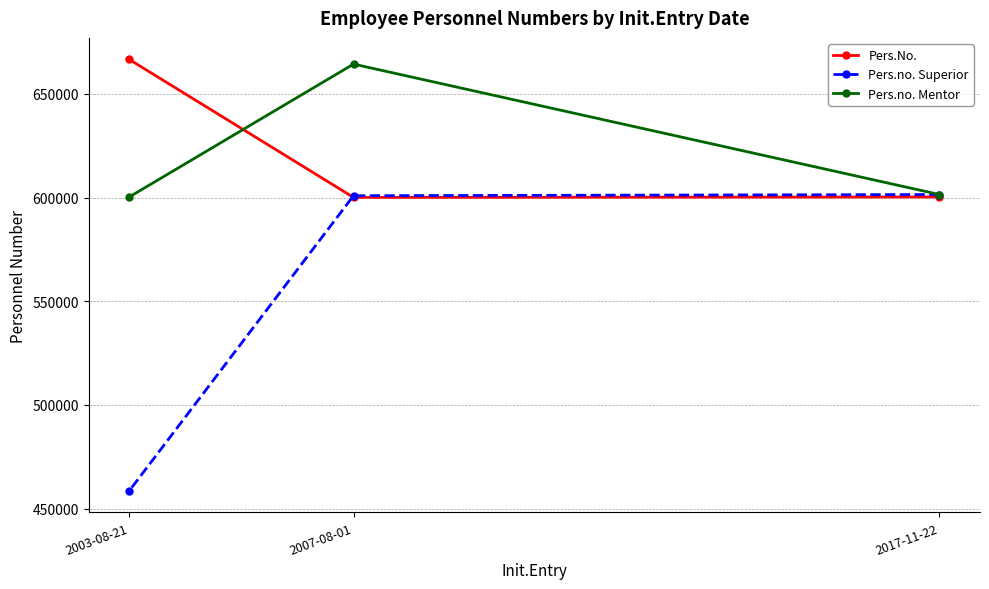

What is the difference between the highest and lowest values at 2017-11-22?

1171